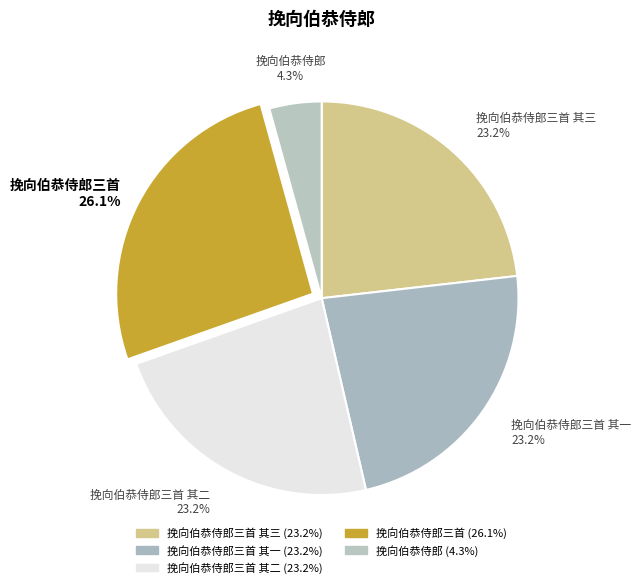

The 挽向伯恭侍郎三首 其二 slice represents 31% of the pie. True or false?

False